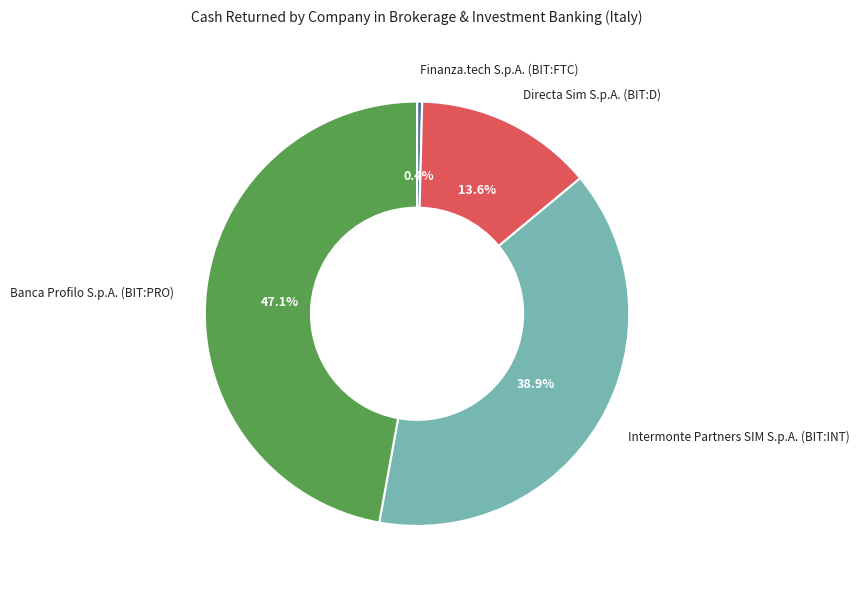

Is there a majority slice in this chart?

No